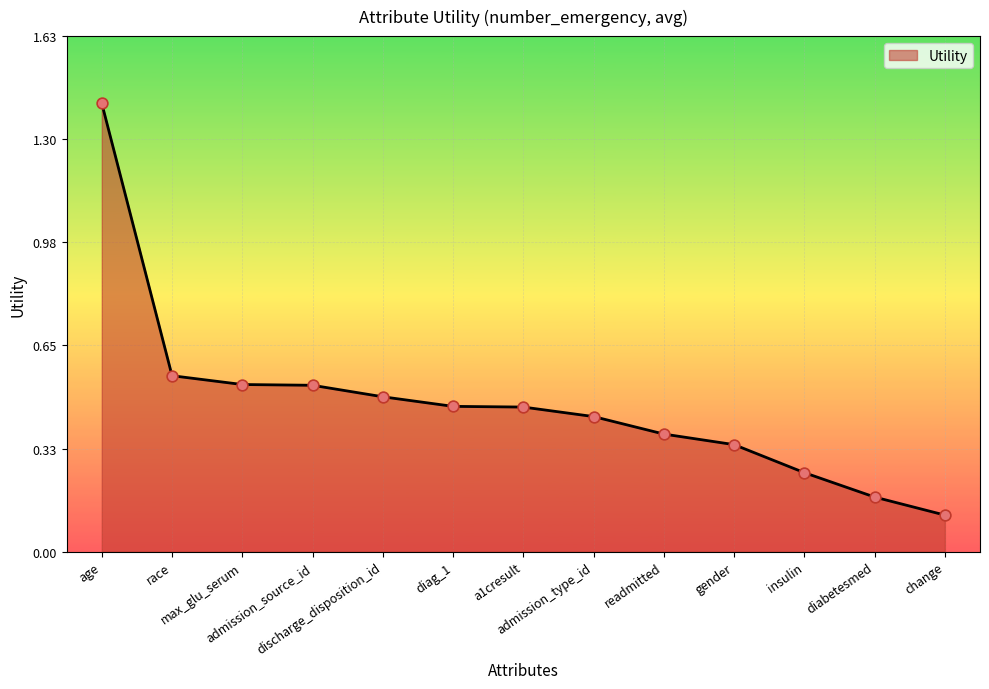

What is the greatest value displayed?

1.4